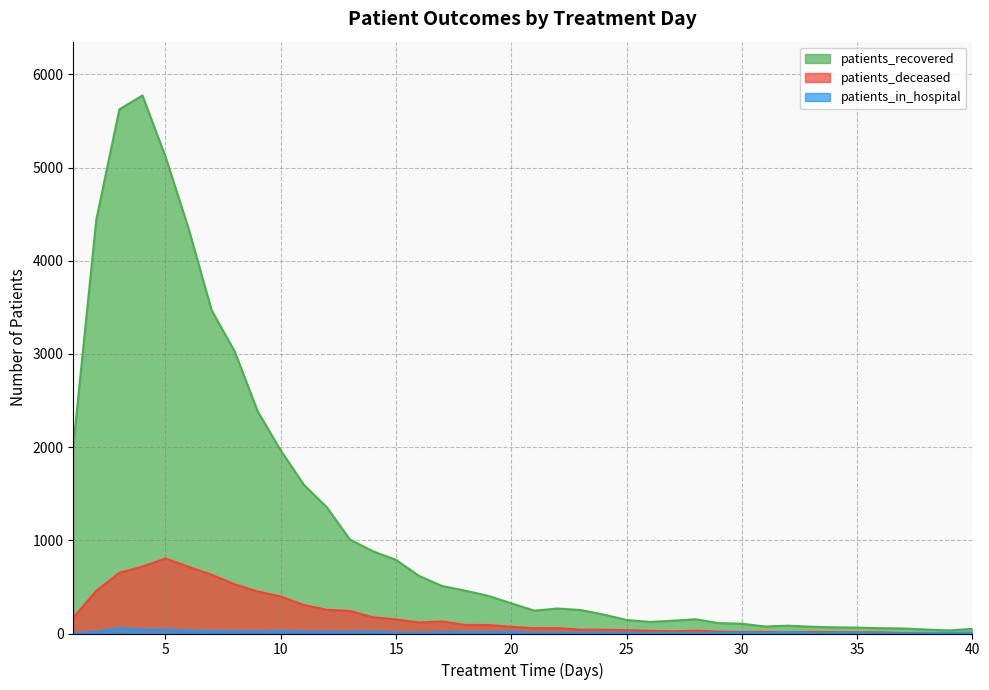

Which category has the highest value across all series?

4